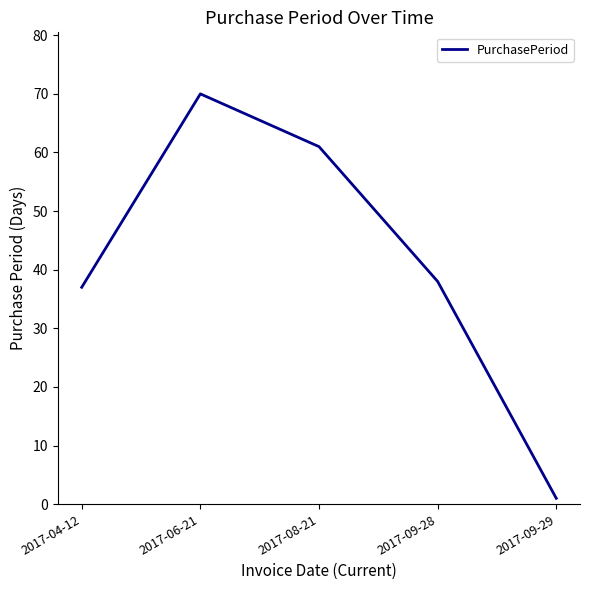

Which label corresponds to the largest value in the chart?

2017-06-21